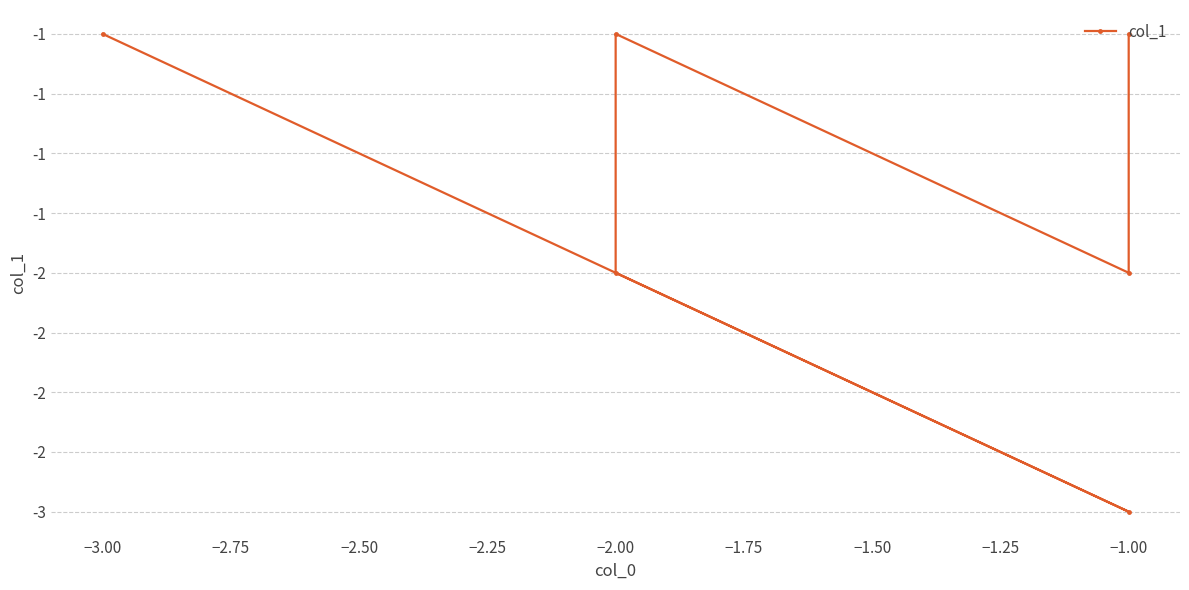

What is the sum of all values?

-10